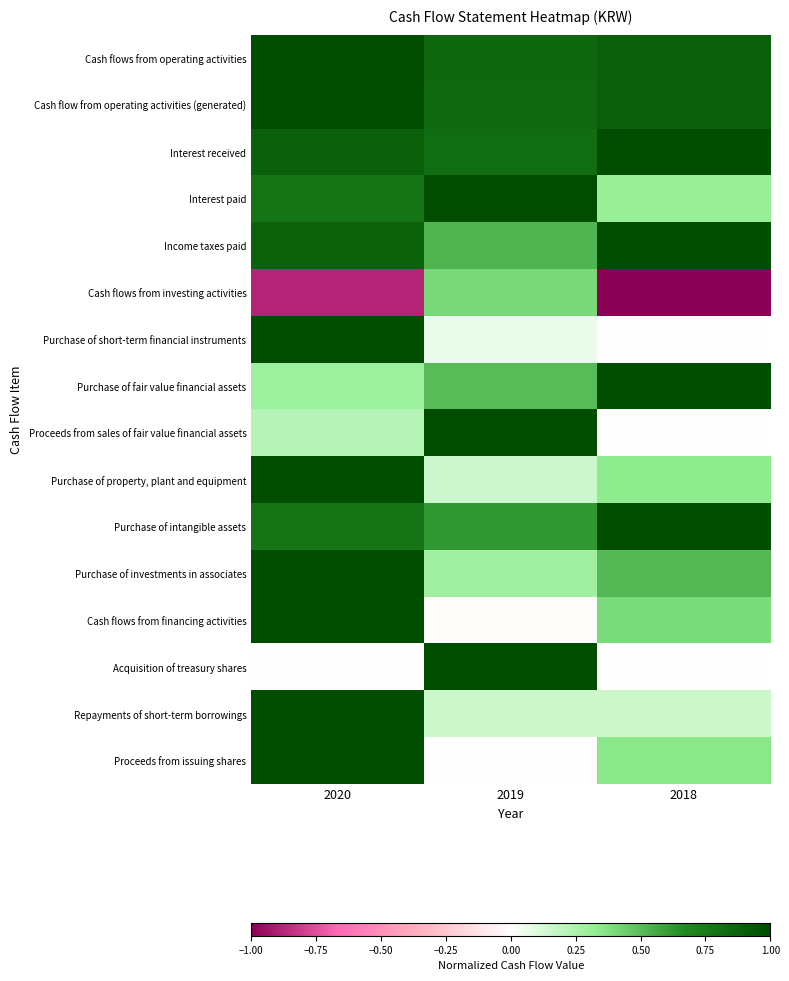

At how many categories does at least one series exceed 0?

3